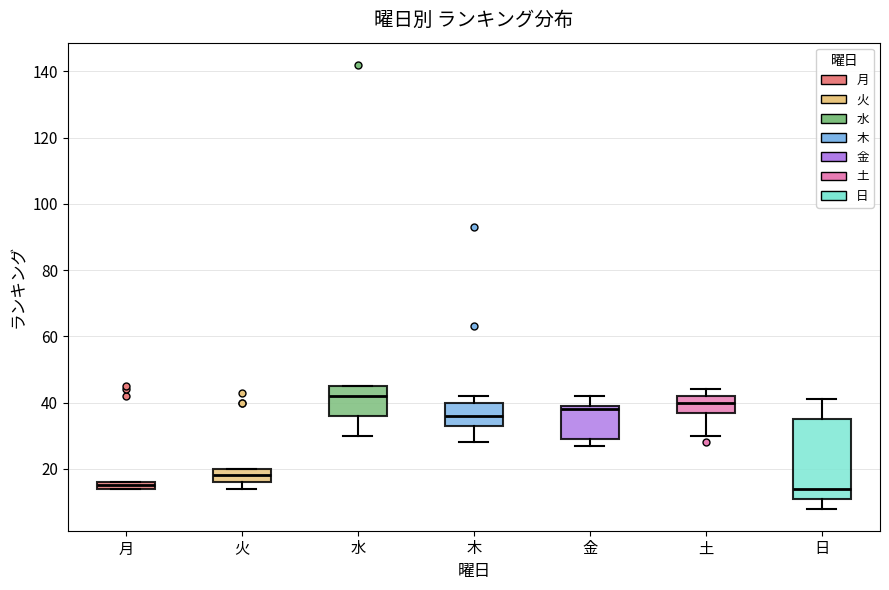

Which box's median line is the highest?

水